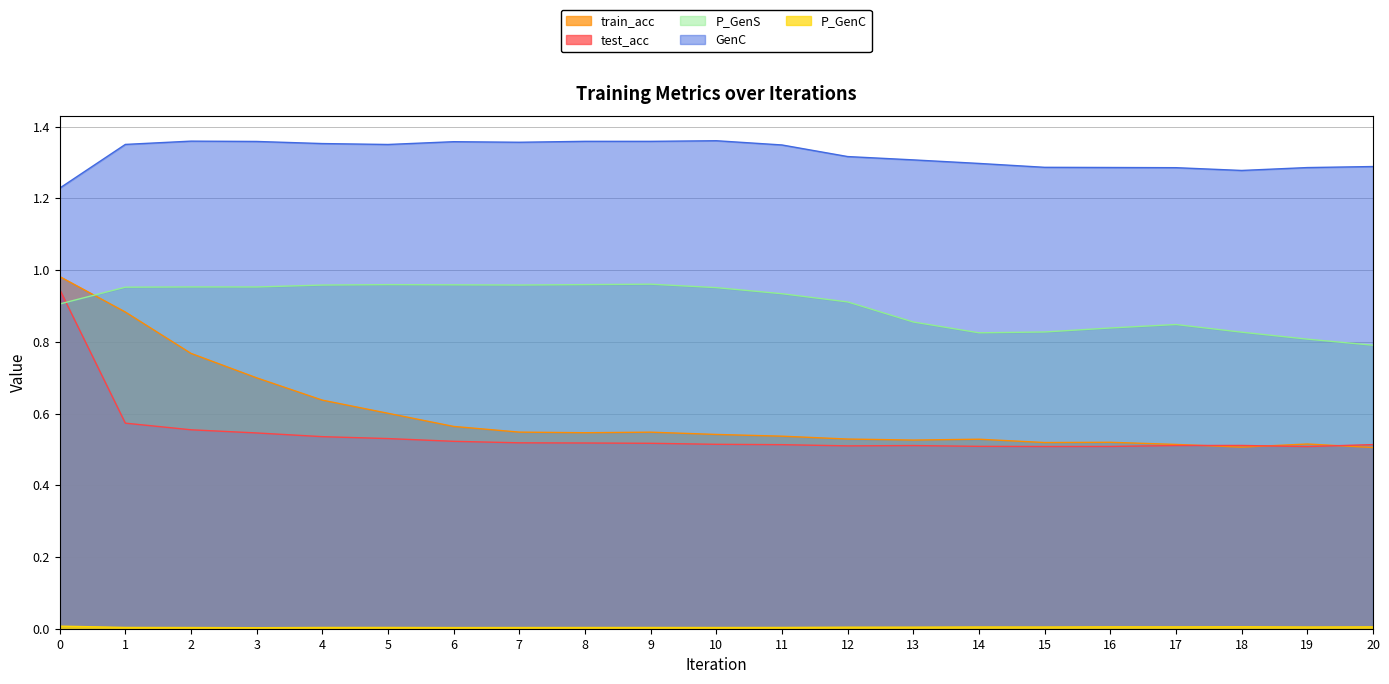

What is the value of the test_acc point at the 12th from the left?

0.5